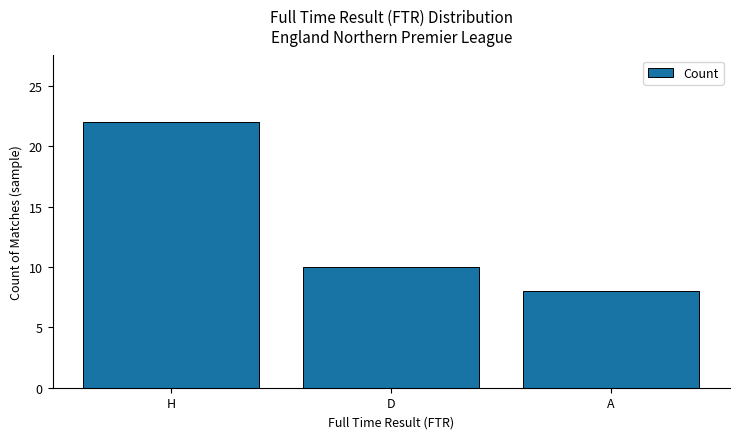

What is the change in value from D to A?

-2